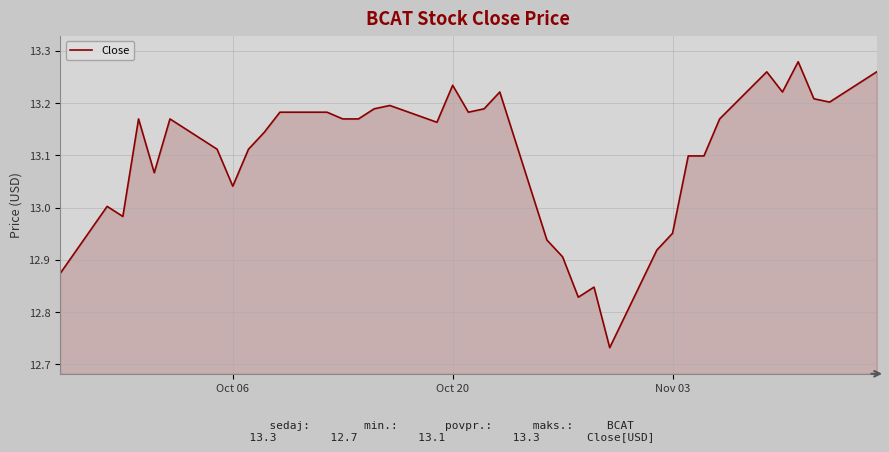

What is the difference between the maximum and minimum values?

0.5